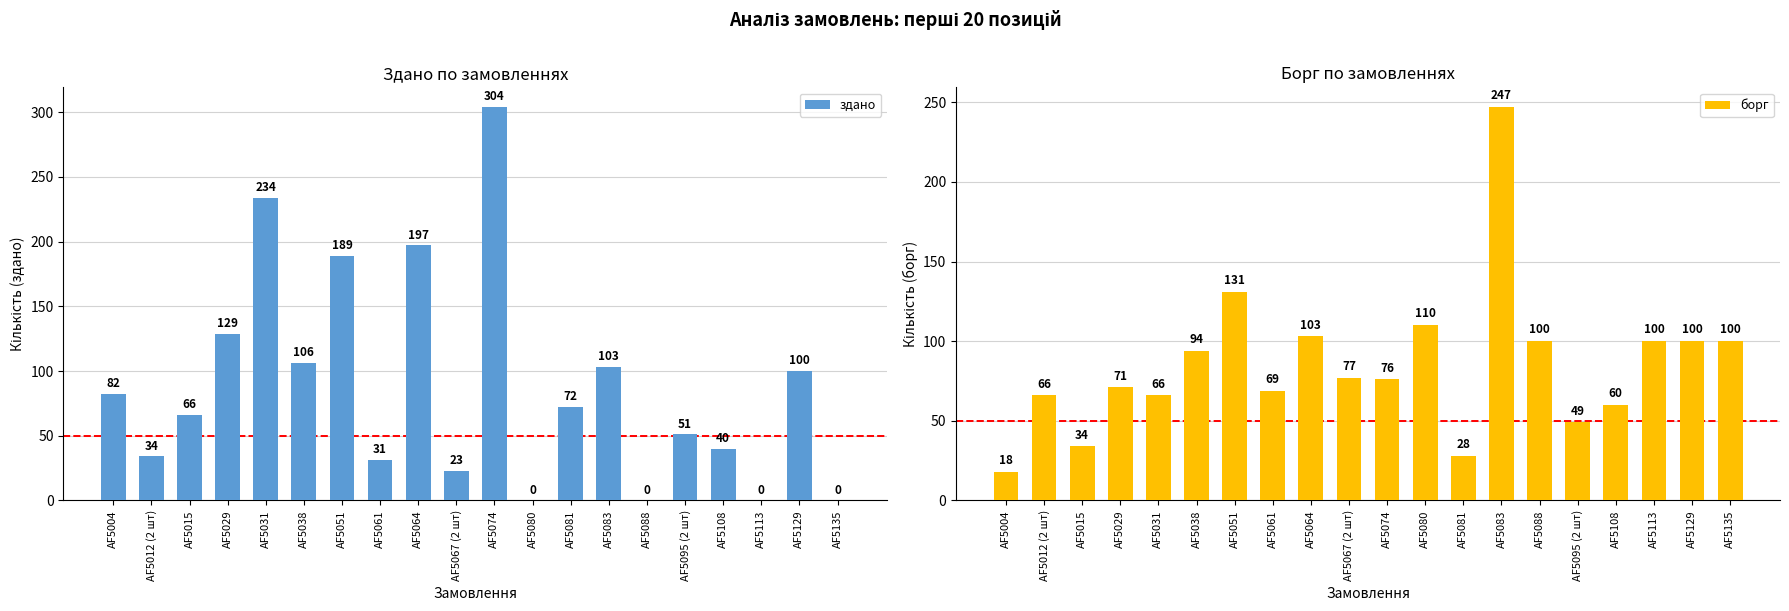

How many values in the борг series exceed 77?

9